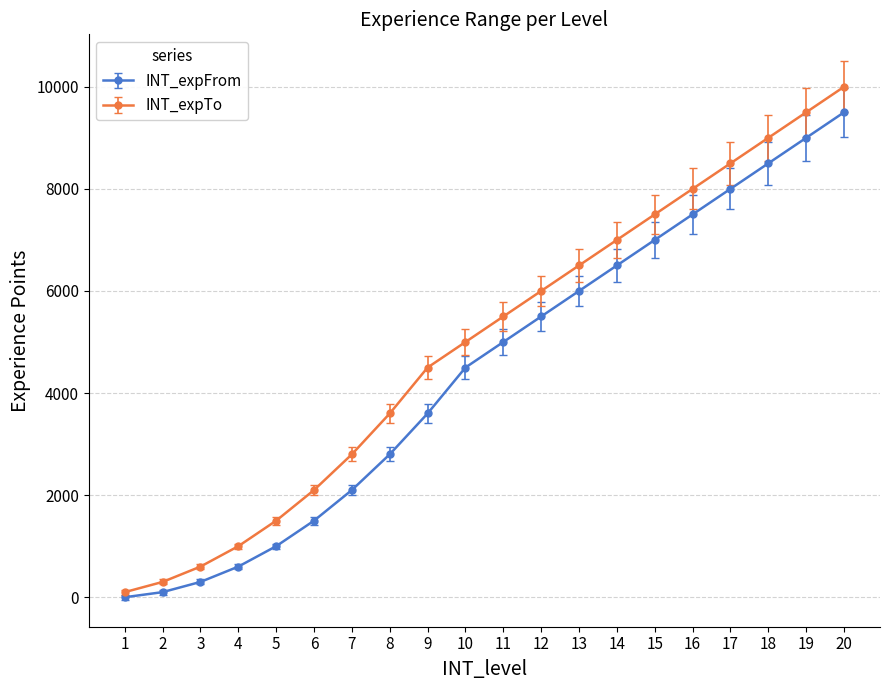

What are all the series names shown in the legend?

INT_expFrom, INT_expTo